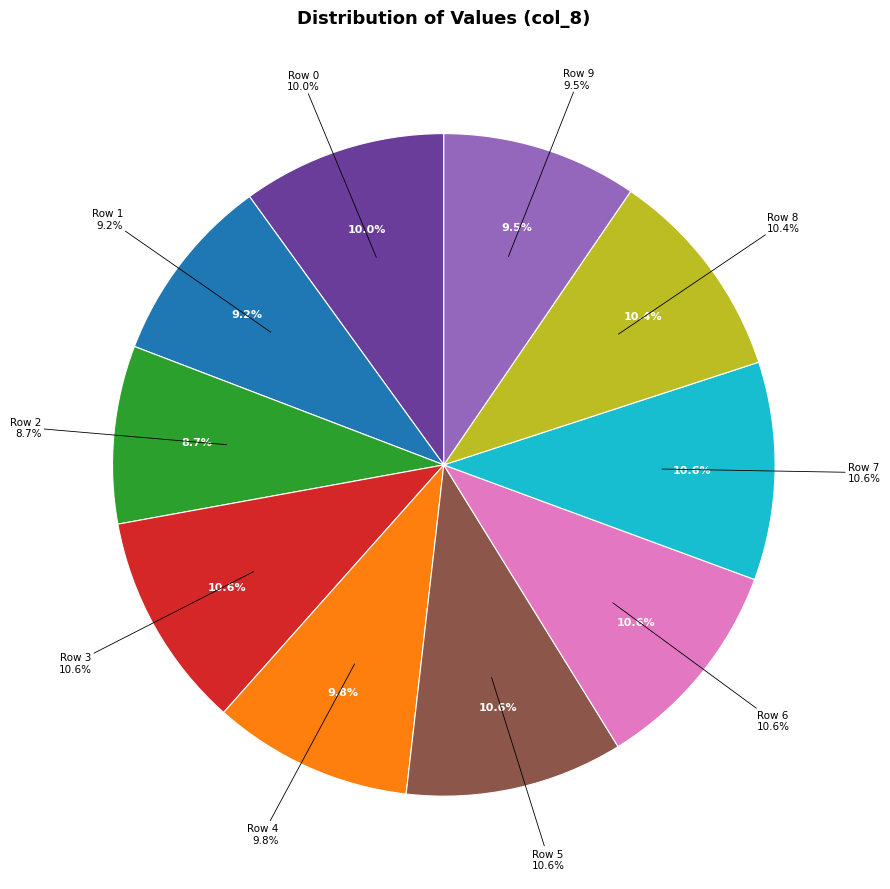

What is the largest slice in the pie chart?

Row 7